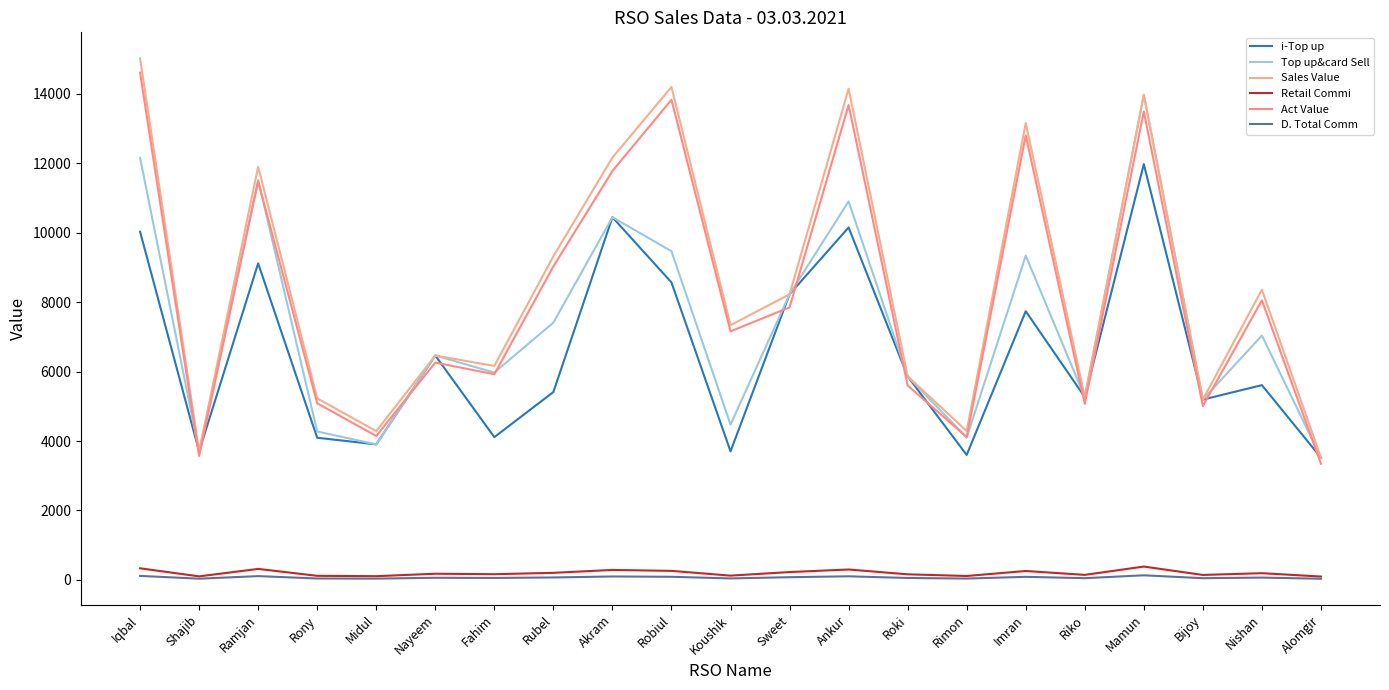

True or false: Retail Commi and Sales Value cross at least once.

False